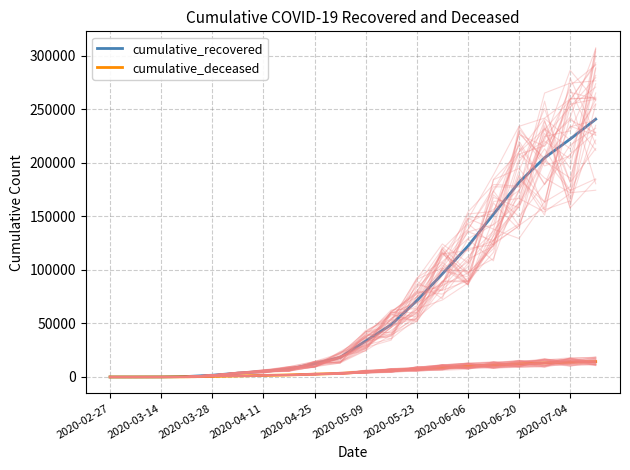

True or false: cumulative_deceased and cumulative_recovered intersect in this chart.

False